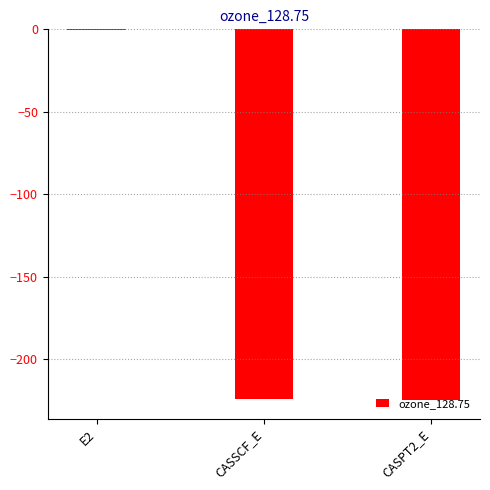

Which label corresponds to the largest value in the chart?

E2